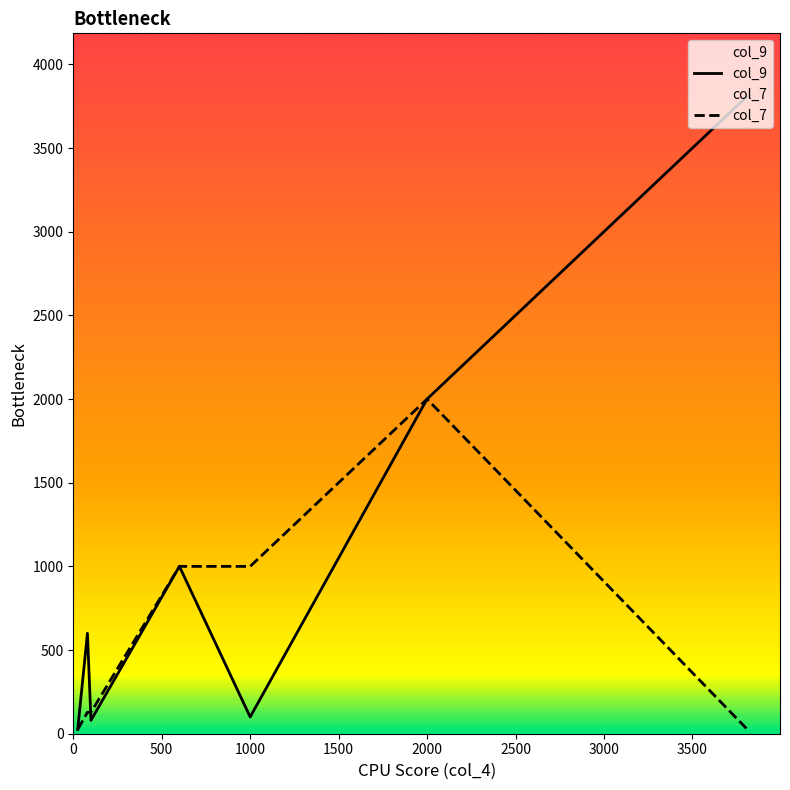

At how many categories does at least one series exceed 75?

6